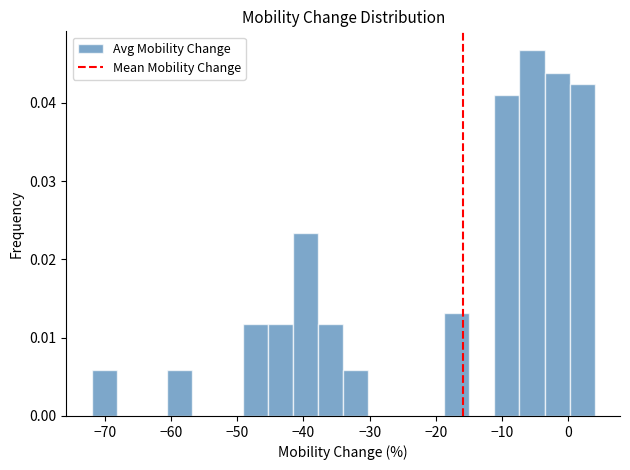

Read against the x-axis, roughly where is the centre of the tallest bar?

-5